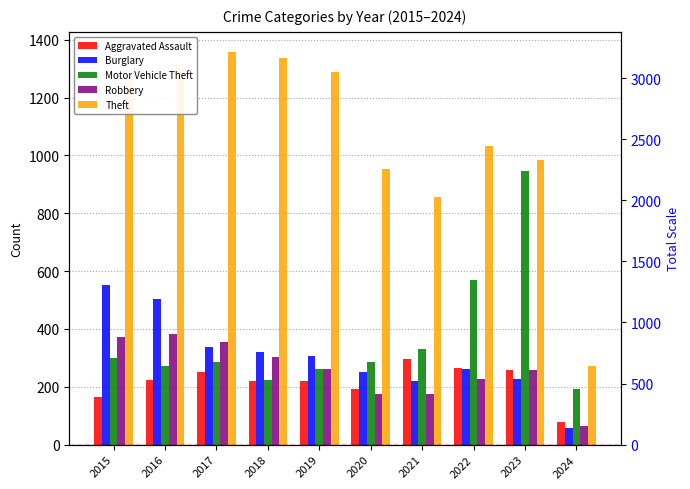

What is the sum of the Robbery values at 2017 and 2020?

530